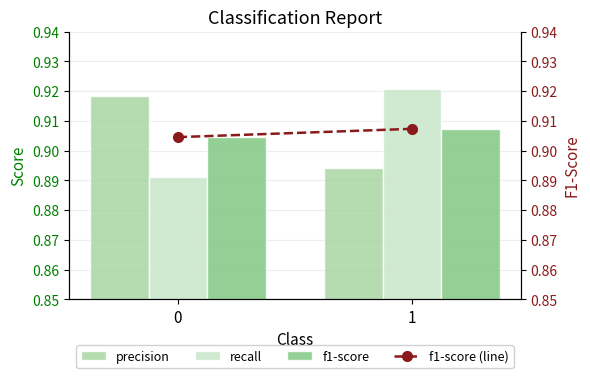

Reading left to right, transcribe all the data shown in this chart.

precision: 0.9	0.9
recall: 0.9	0.9
f1-score: 0.9	0.9
f1-score (line): 0.9	0.9